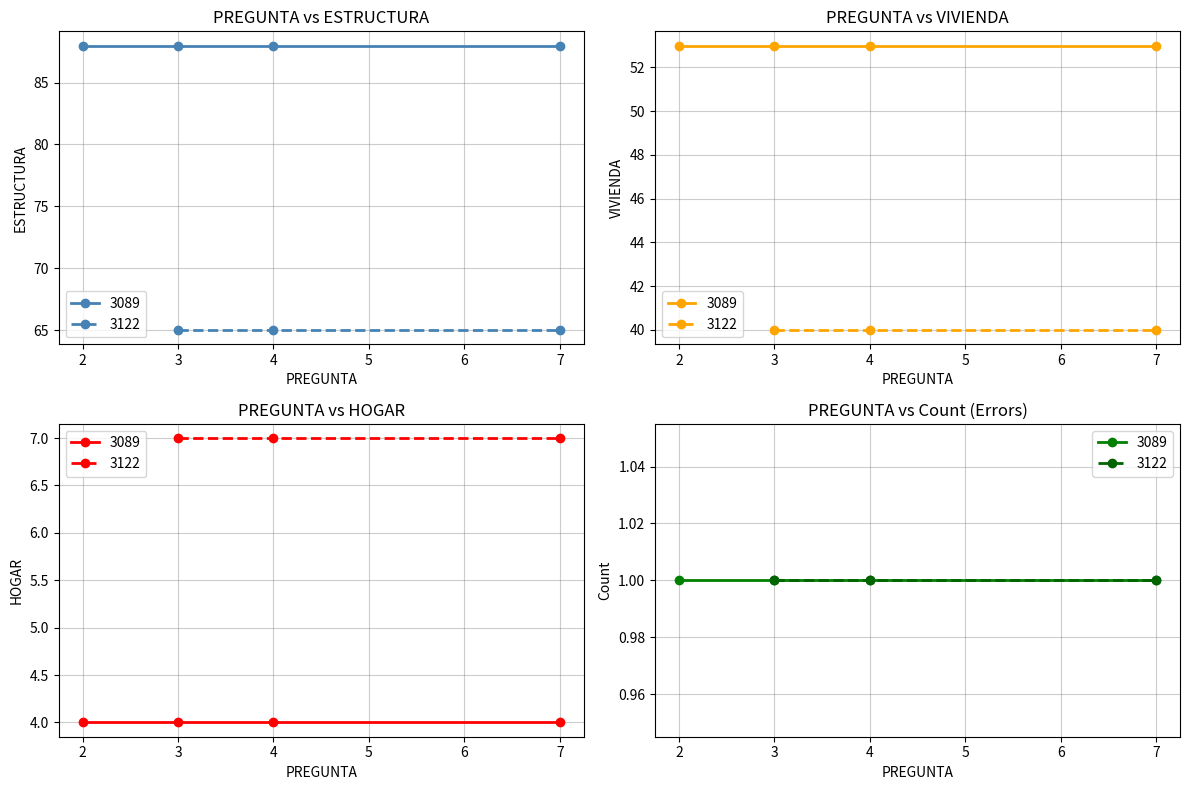

What is the sum of the HOGAR values at 3122 and 3089?

11